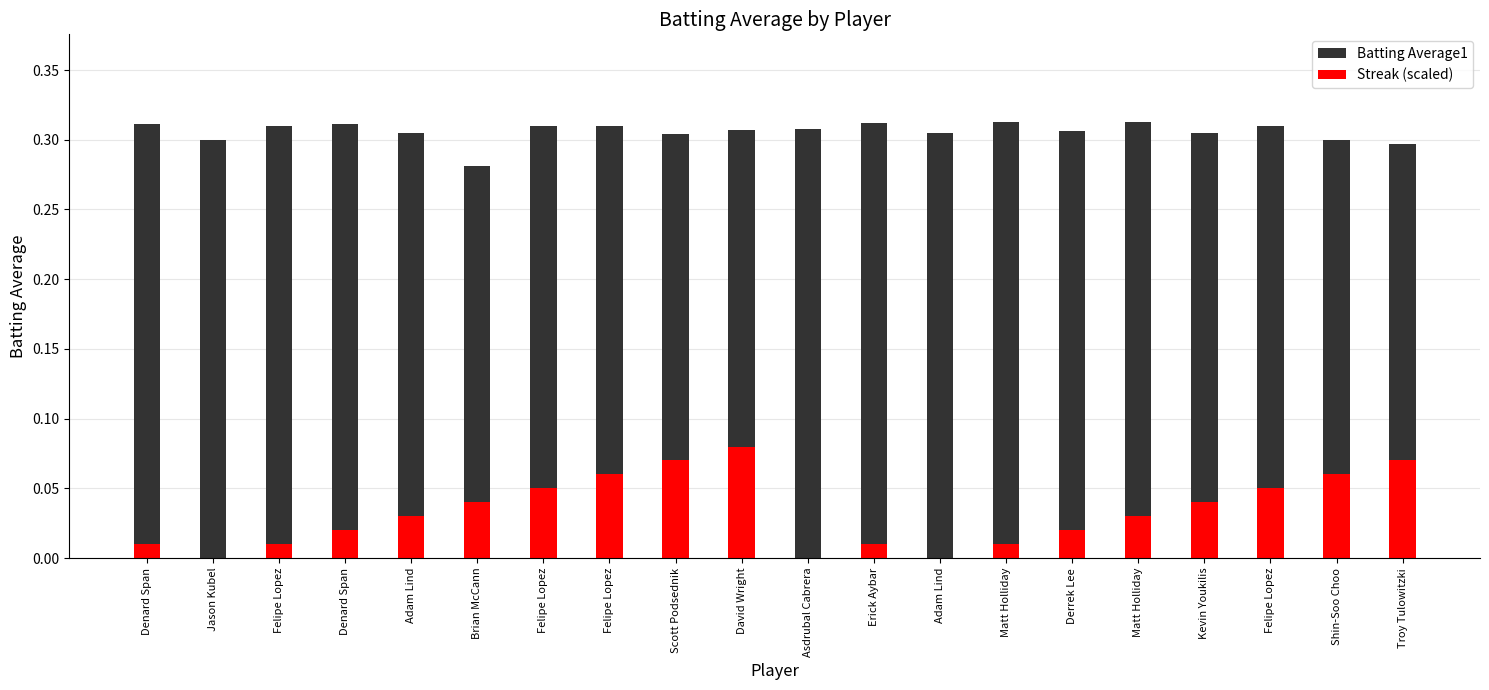

What are all the series names shown in the legend?

Batting Average1, Streak (scaled)